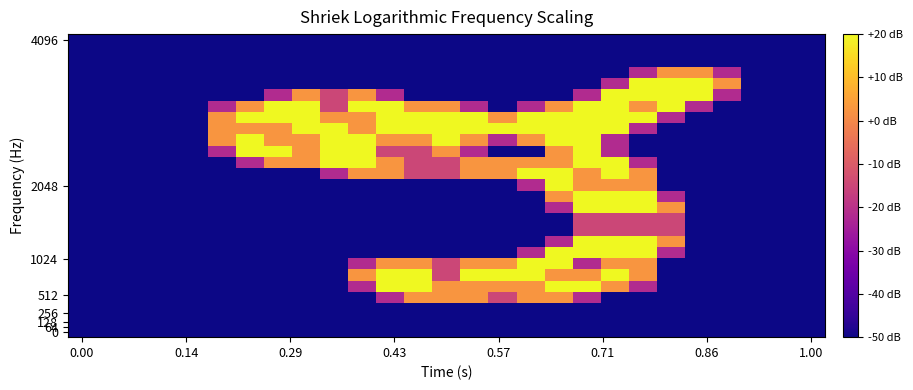

At which category is the sum across all series the highest?

18